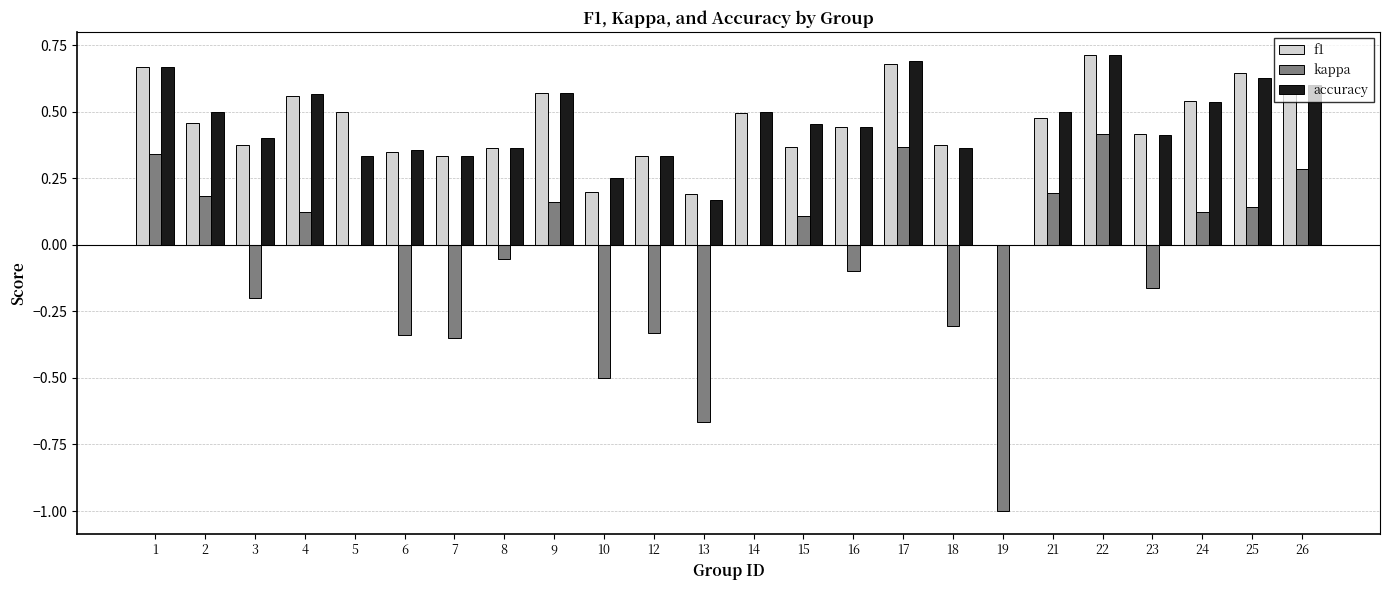

At which label is accuracy closest to 0?

19